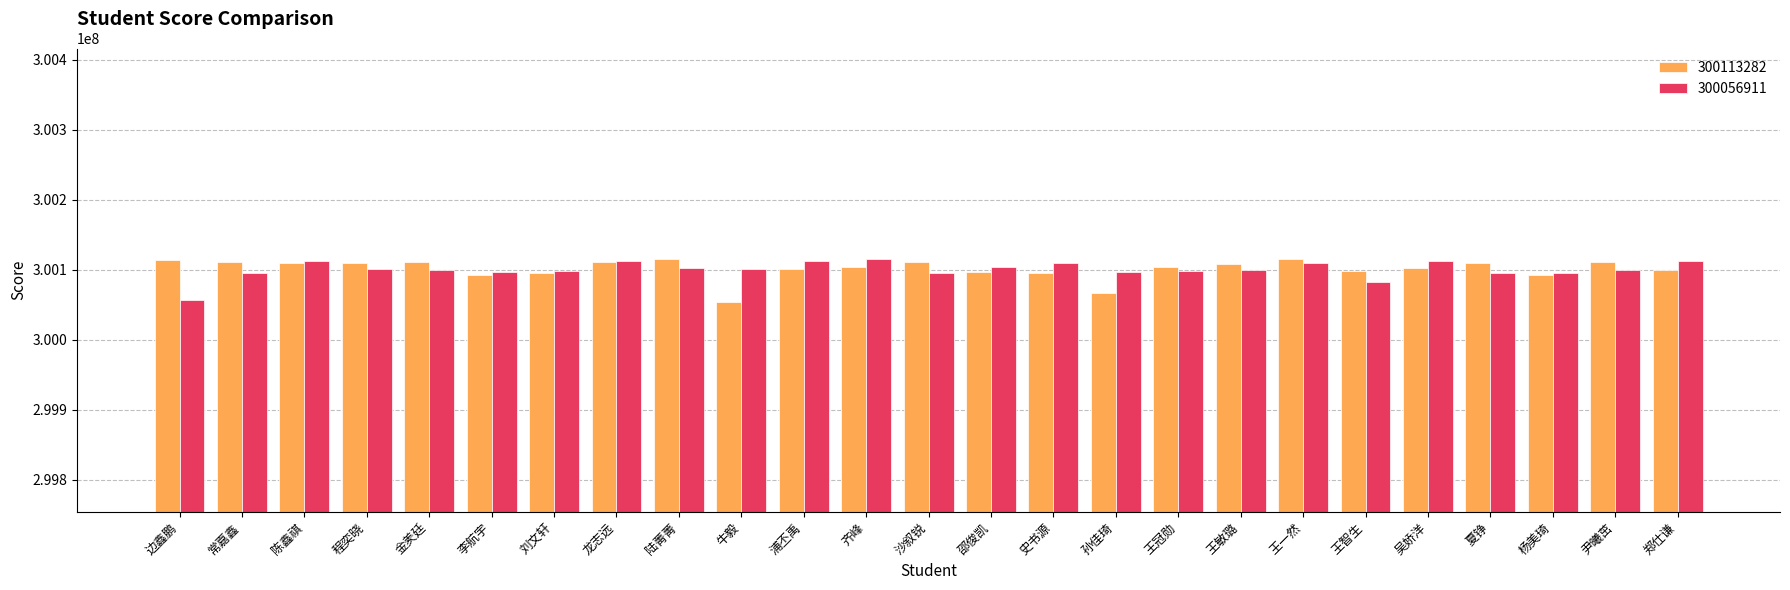

What is the total value across all series at 陆菁菁?

600218941